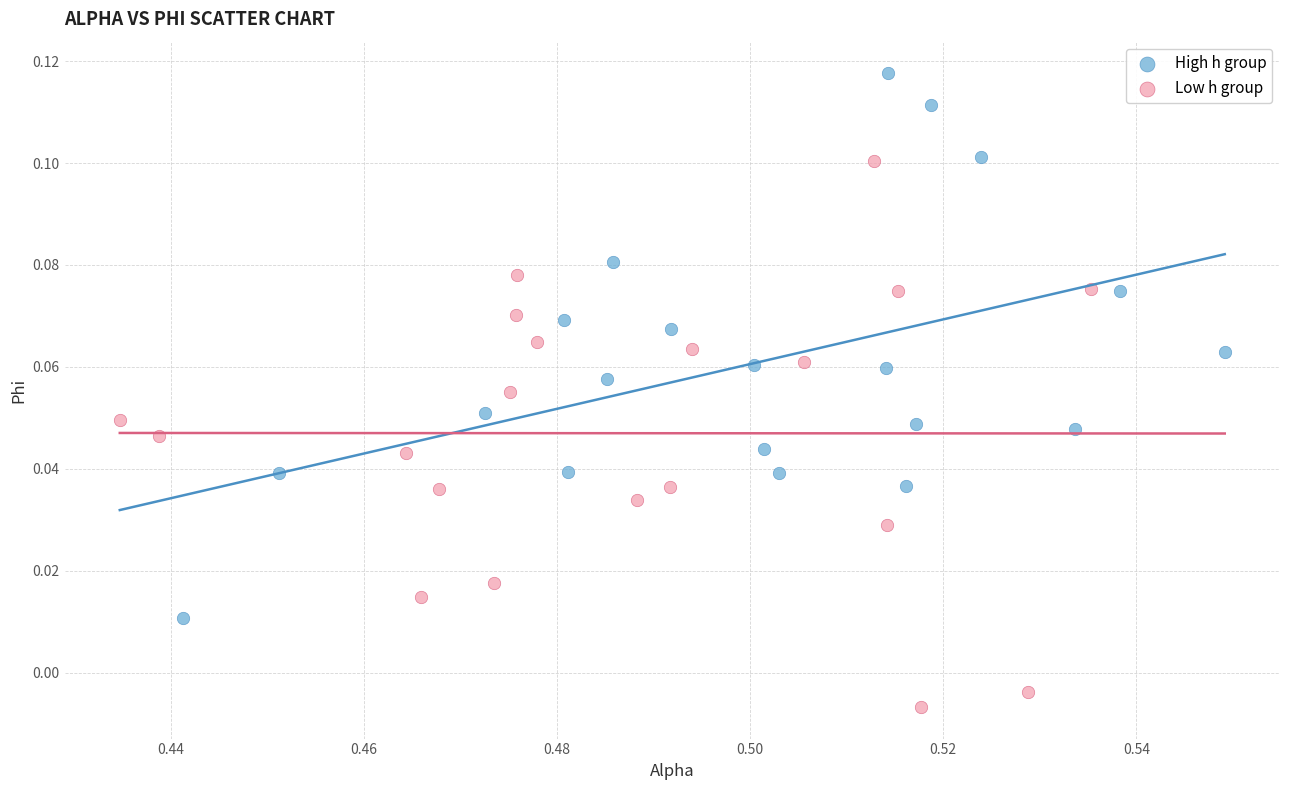

Which series reaches the maximum Y coordinate?

High h group